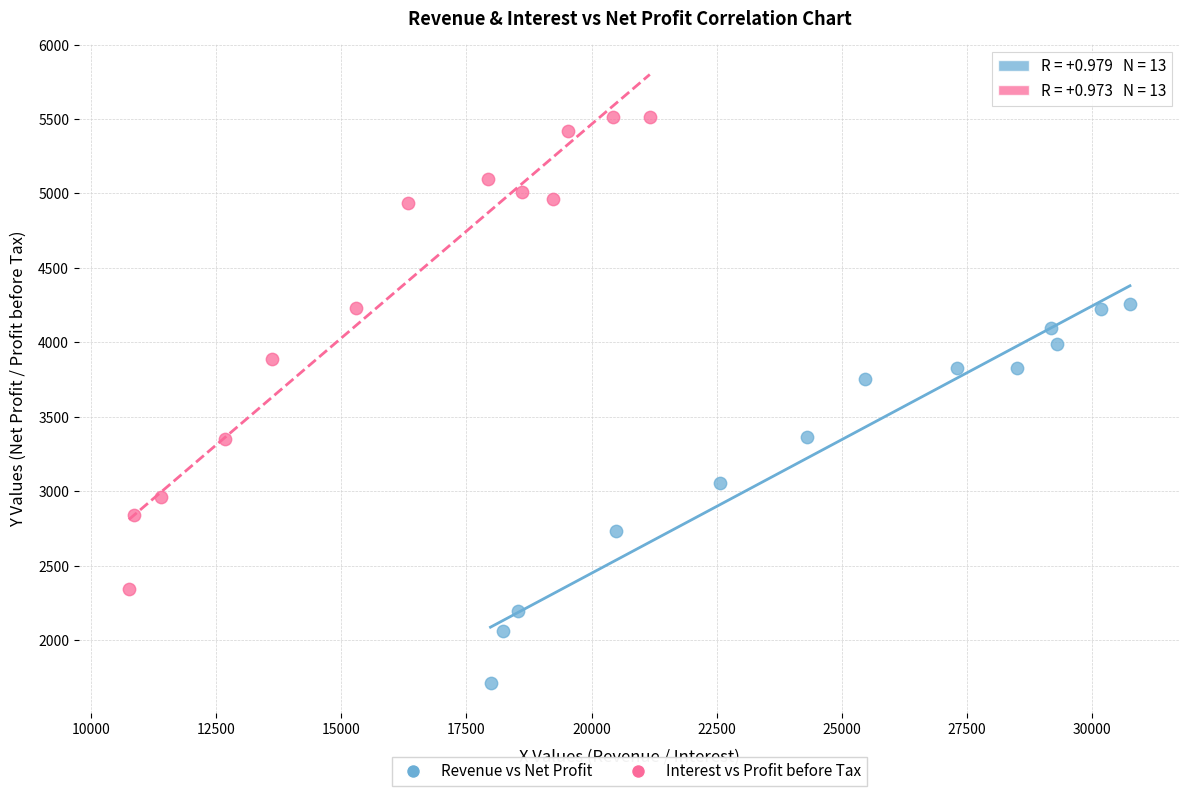

Which series has the widest spread of Y values?

Interest vs Profit before Tax